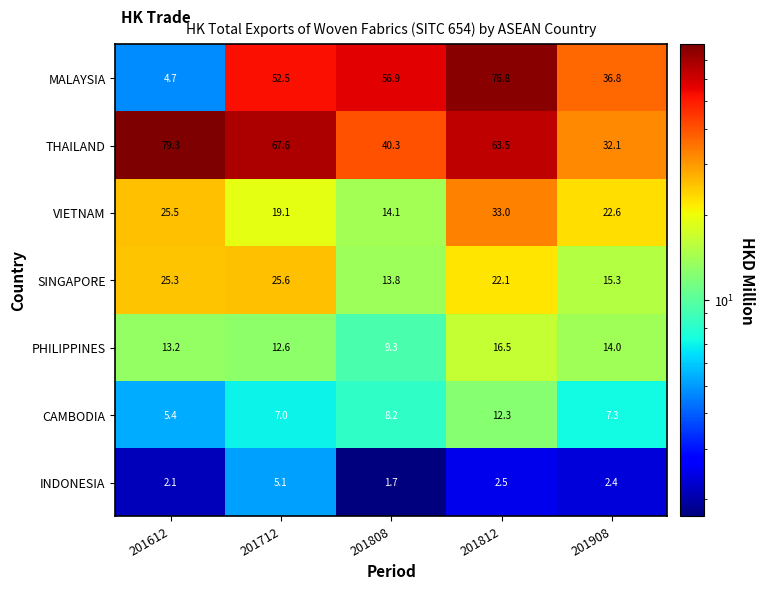

Read the PHILIPPINES value at 201712.

12.6